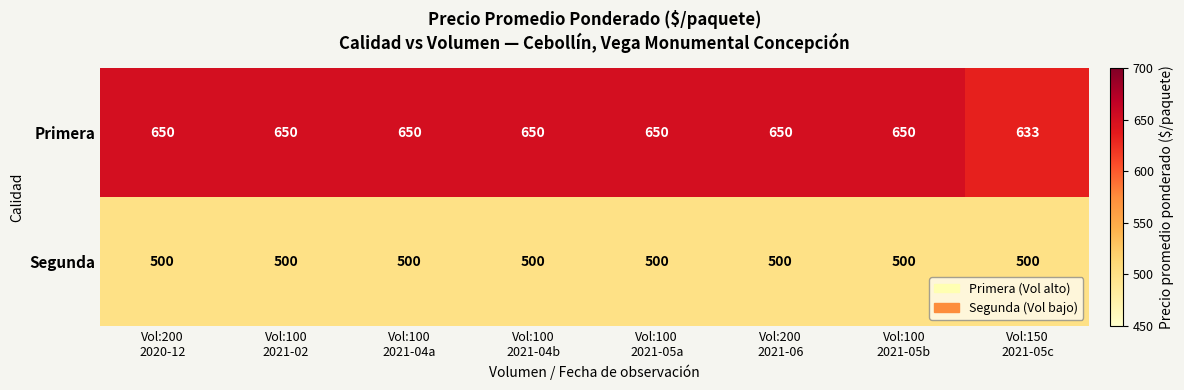

Which series has the widest spread of values?

Primera